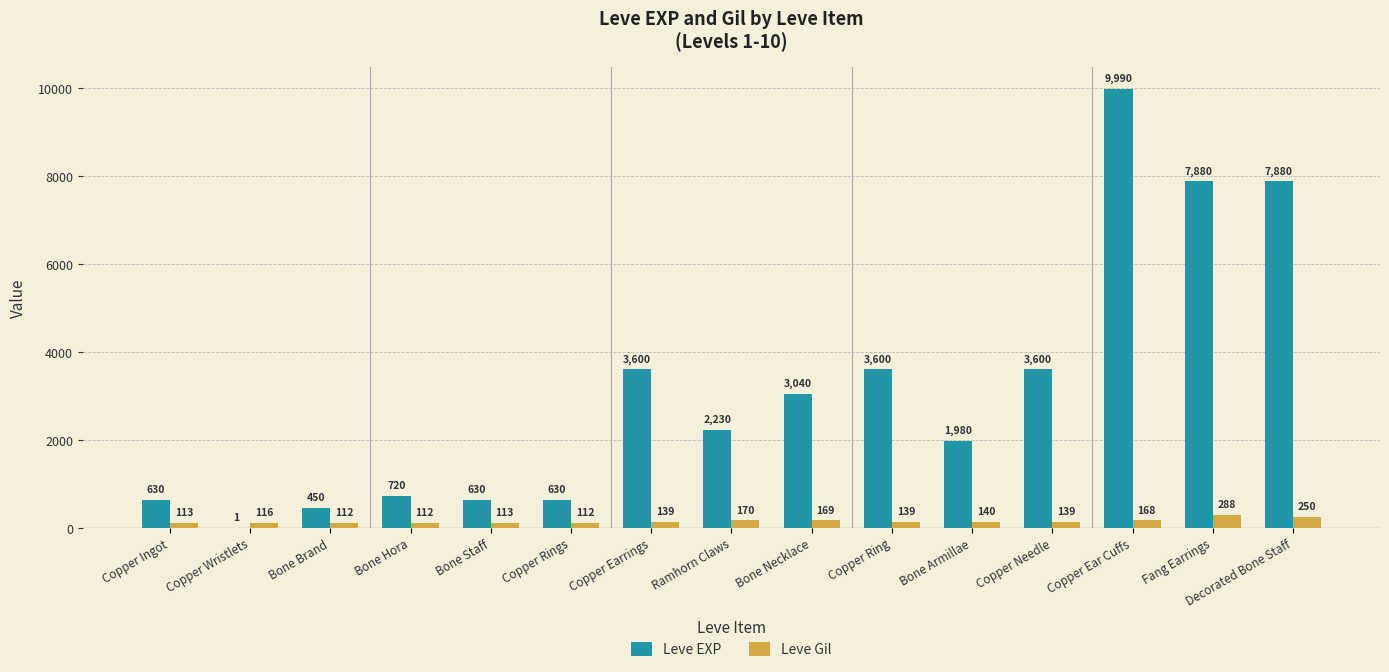

Does the chart contain stacked bars?

No